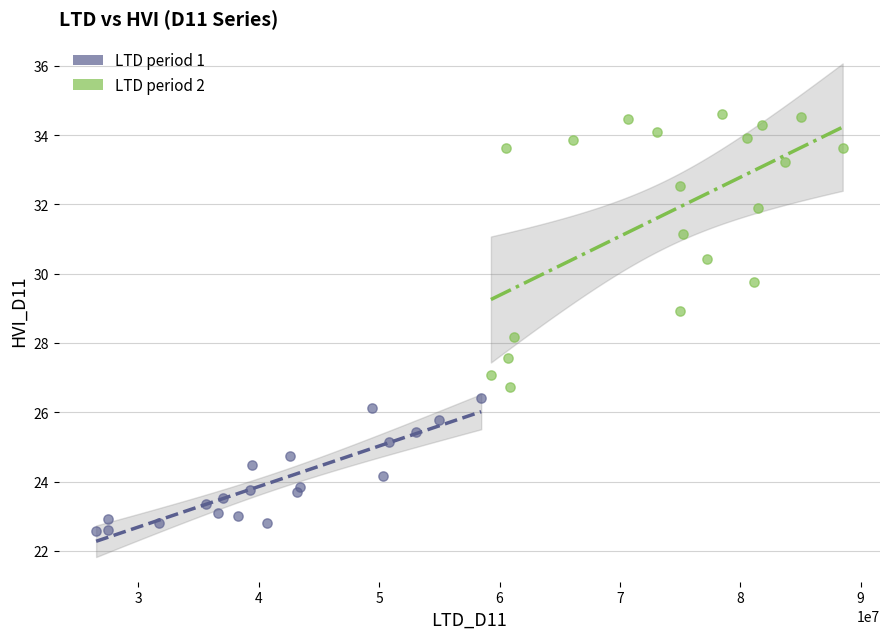

Which series contains the highest Y value?

LTD period 2